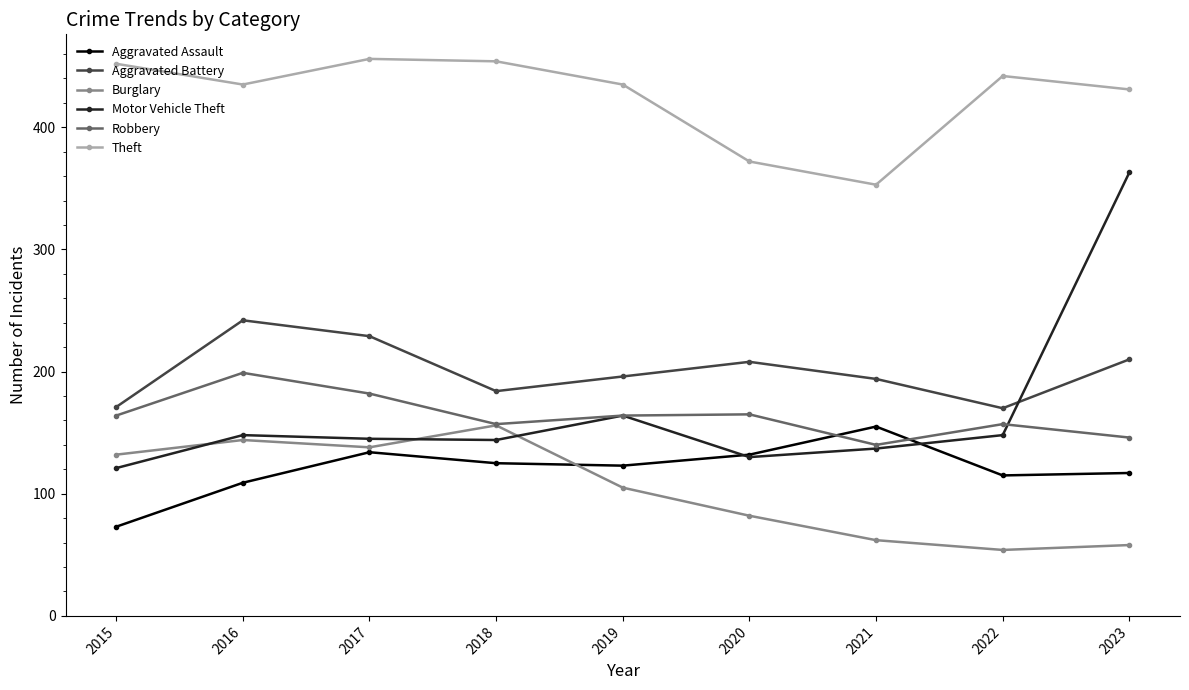

Is it true that Aggravated Battery equals 121 at 2018?

False